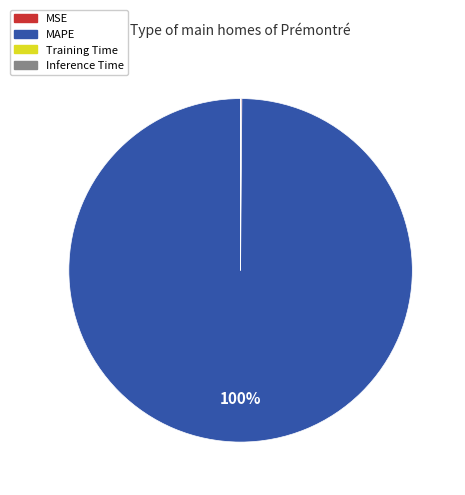

What is the largest slice in the pie chart?

MAPE